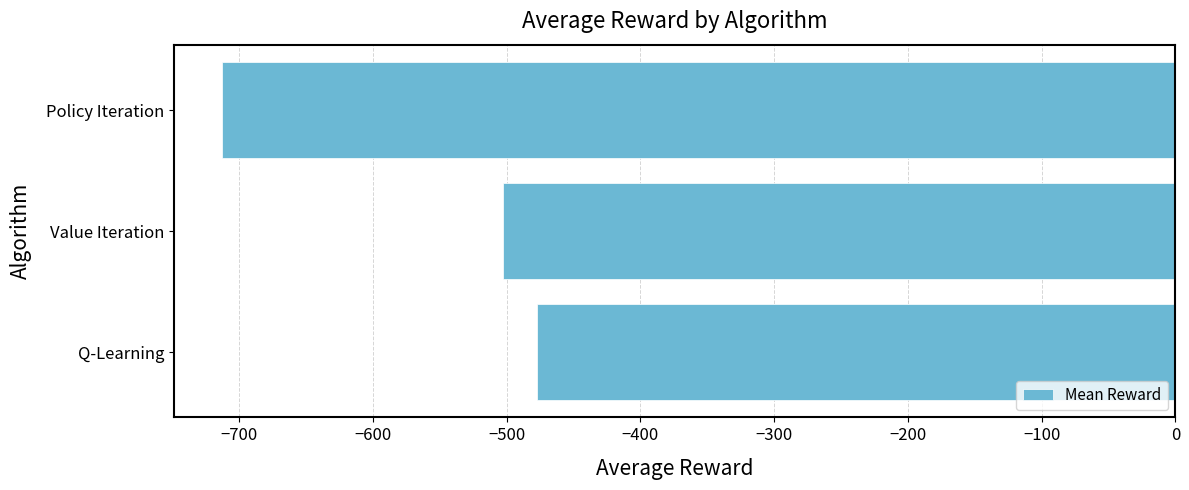

What is the sum of all values?

-1693.5